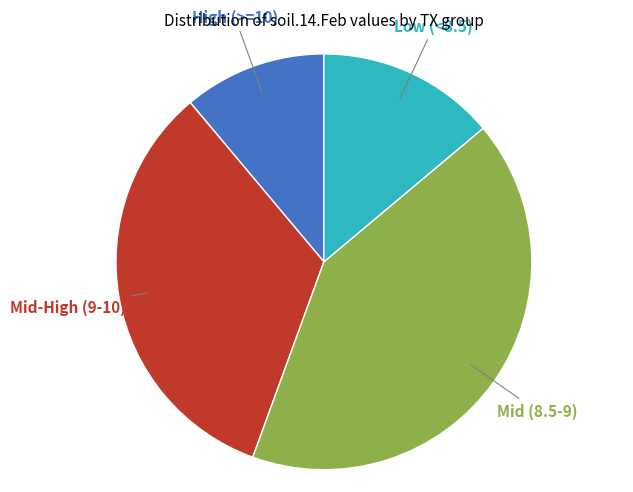

Is there a majority slice in this chart?

No